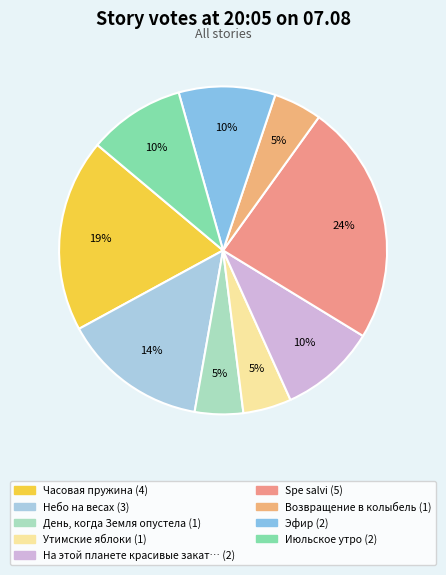

Count the number of slices in the pie.

9